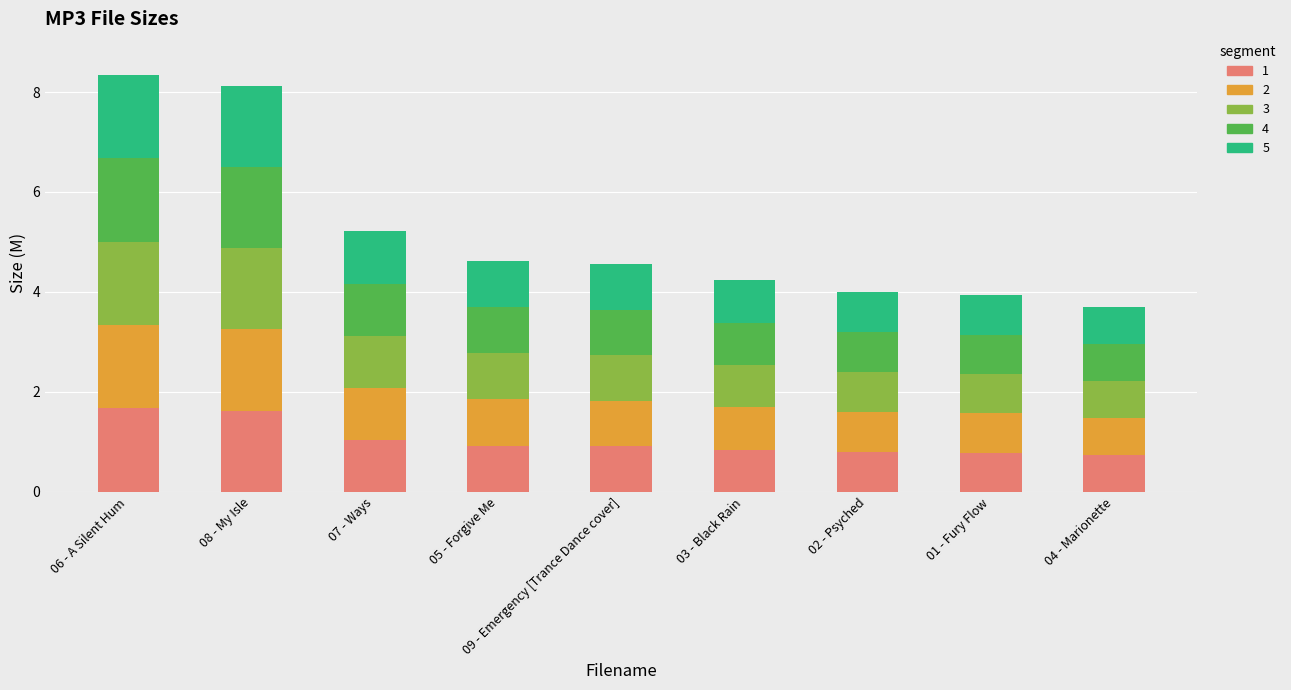

True or false: 1 has a value of 1.7 at 06 - A Silent Hum.

True